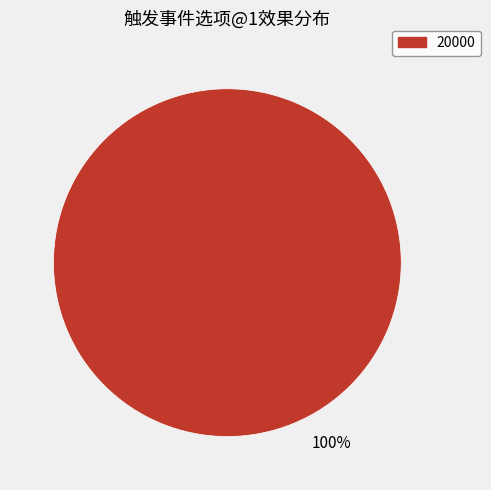

Rank the categories by value from highest to lowest.

20000